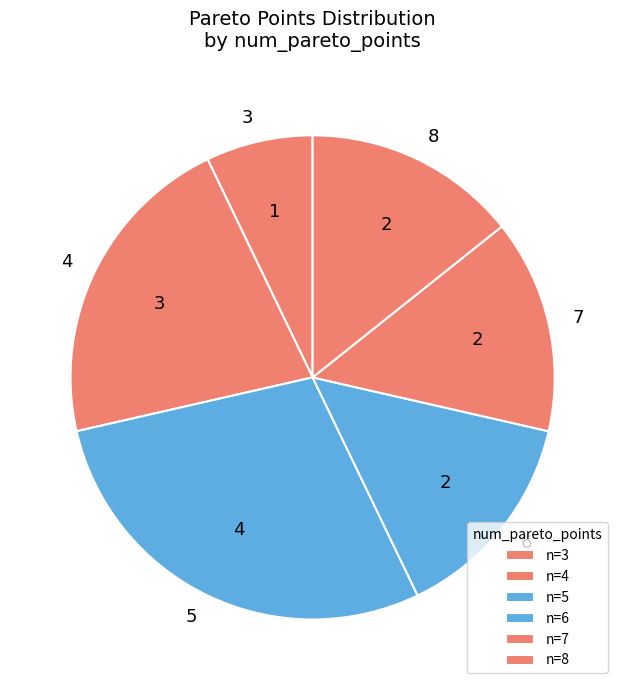

Which has a higher value, 4 or 5?

5